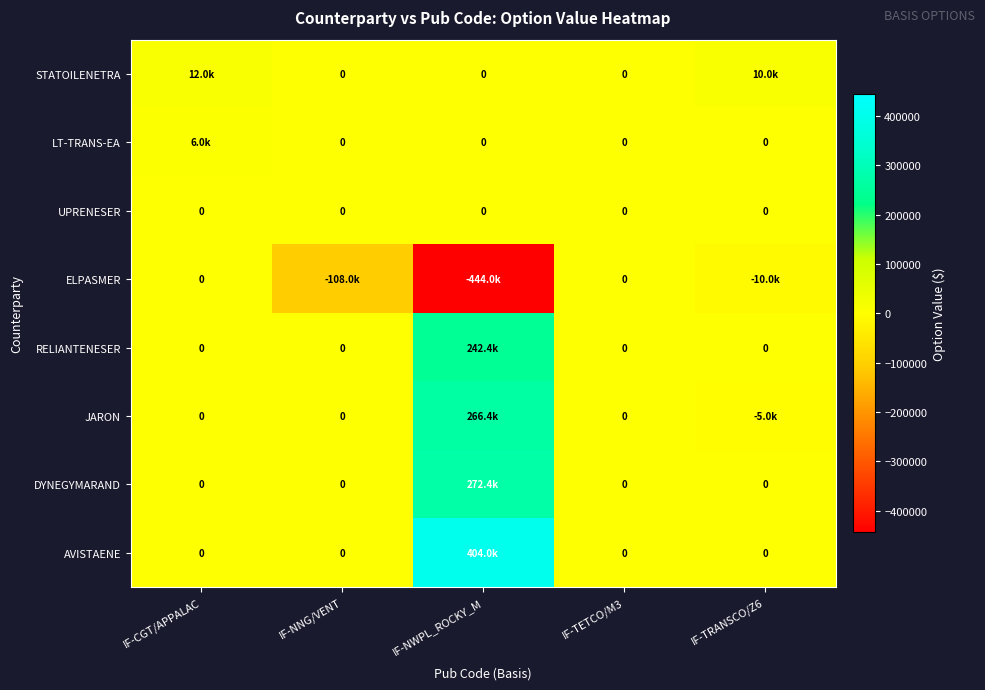

How many positive values does the STATOILENETRA series have?

2